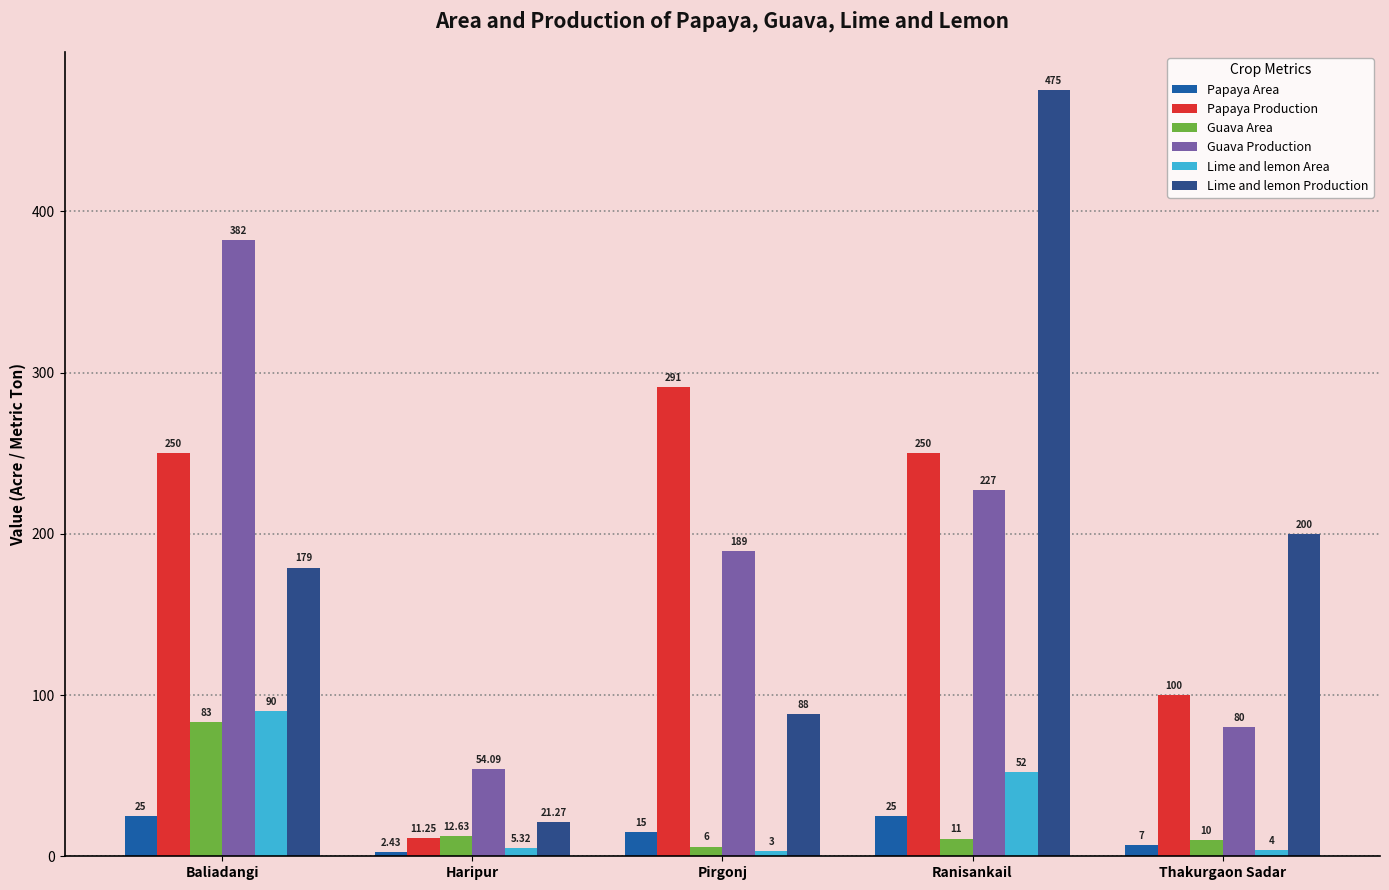

What is the label of the 4th bar from the right?

Haripur